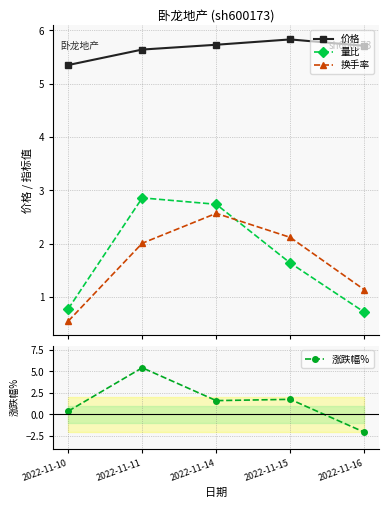

What is the minimum value shown in the chart?

-2.1